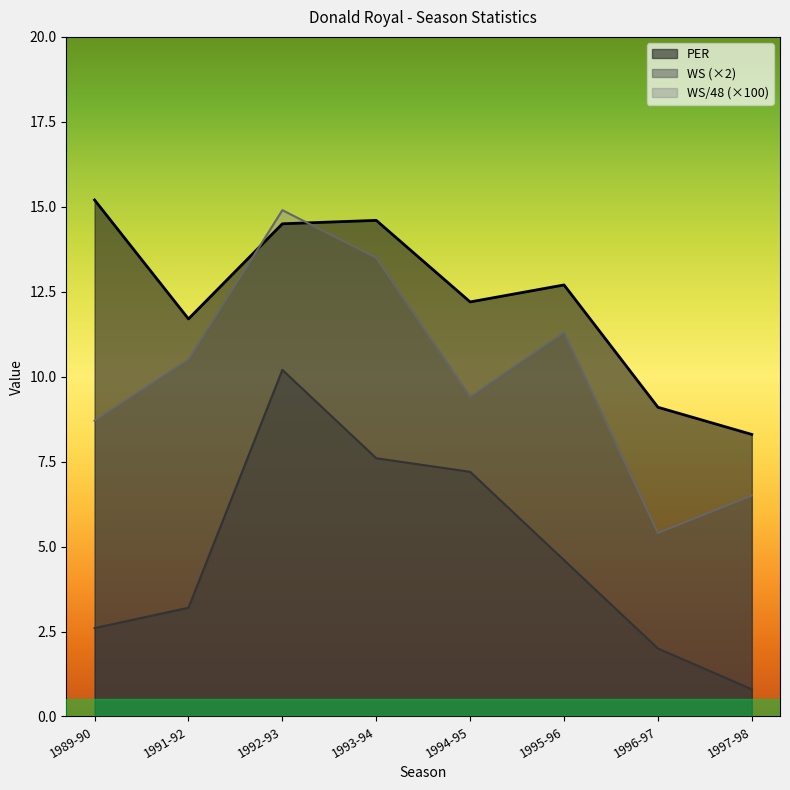

Which series has the largest range (max minus min)?

WS/48